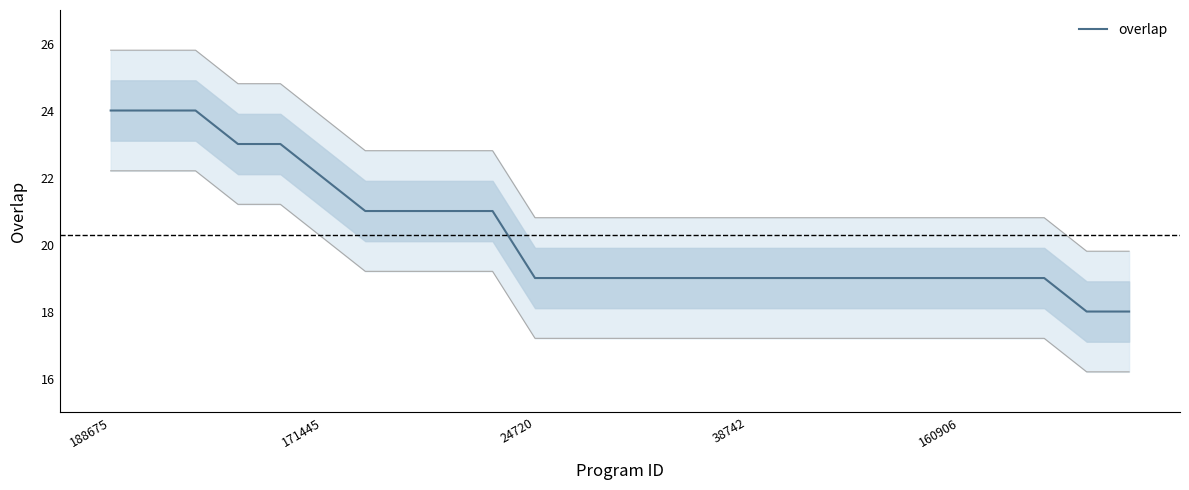

What is the maximum value for overlap?

24